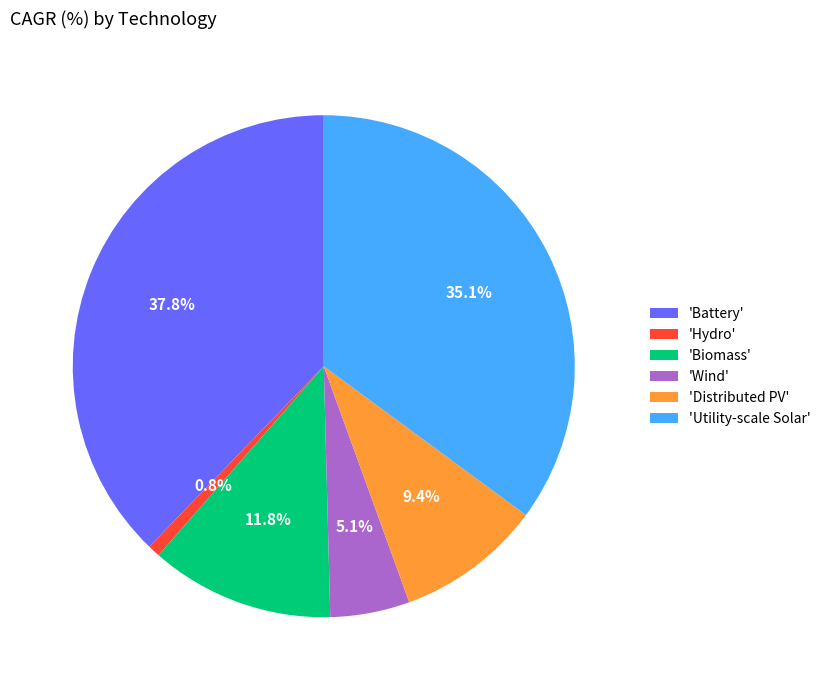

What percentage is NOT represented by 'Distributed PV'?

90.6%